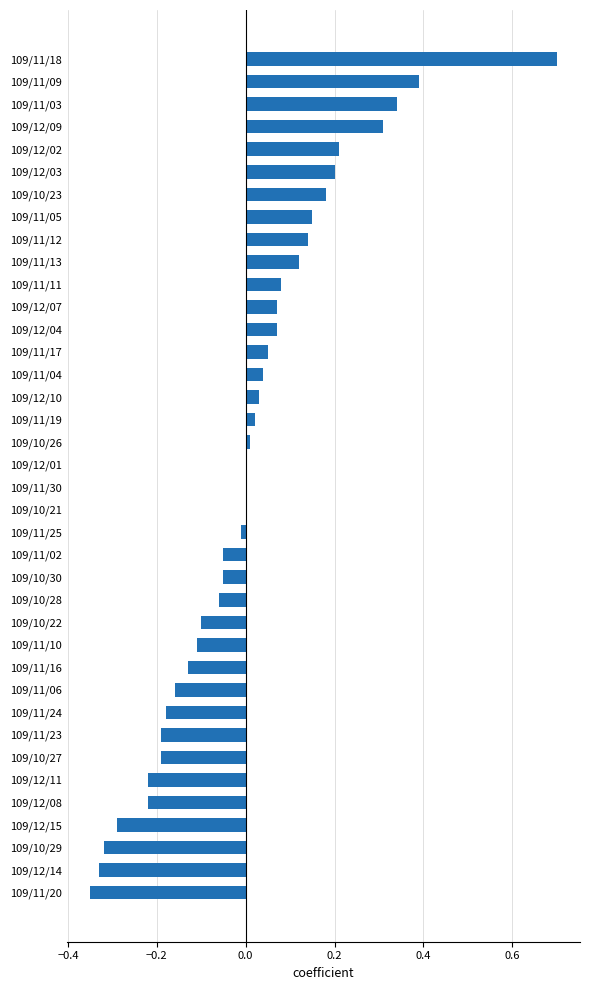

Which label corresponds to the largest value in the chart?

109/11/18